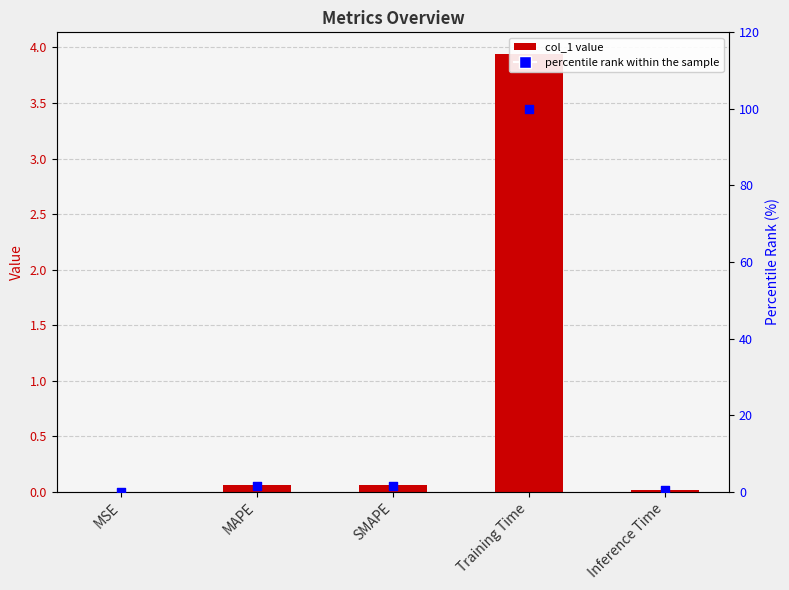

What is the total value across all series at MAPE?

1.6